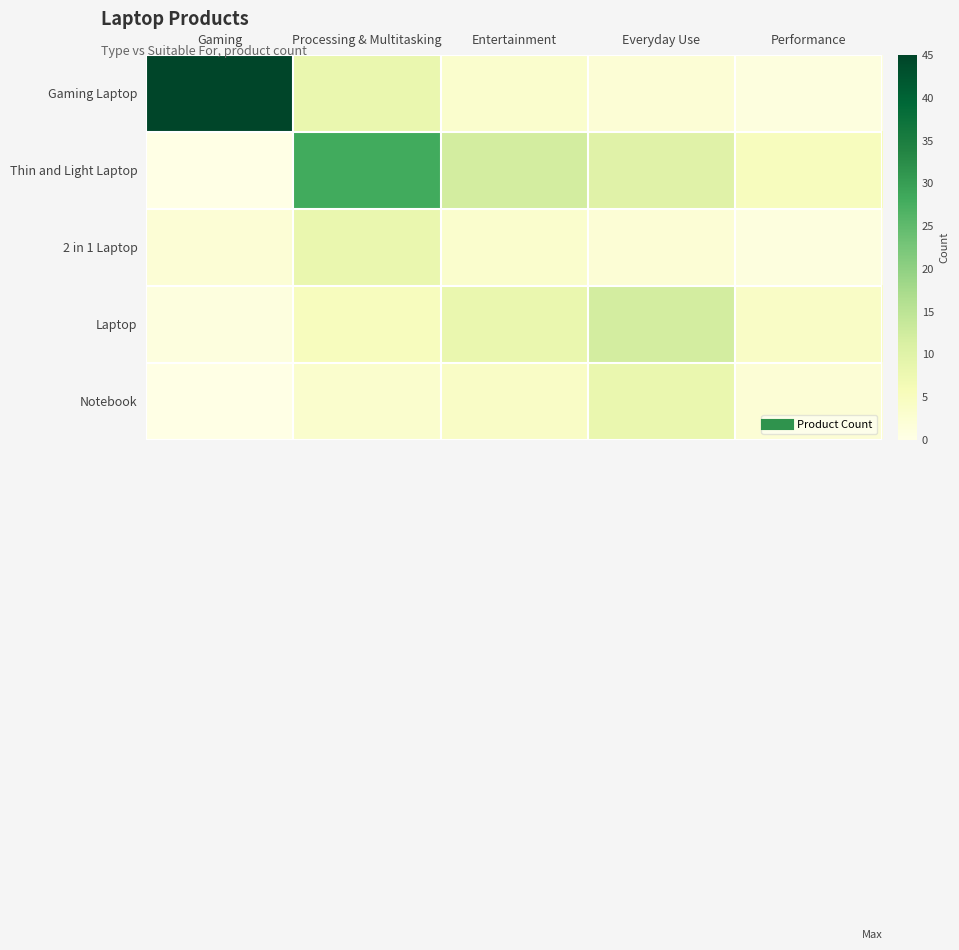

Reading right to left, list all the values displayed in this chart.

Gaming Laptop: Performance=1	Everyday Use=2	Entertainment=3	Processing & Multitasking=8	Gaming=45
Thin and Light Laptop: Performance=5	Everyday Use=10	Entertainment=12	Processing & Multitasking=28	Gaming=0
2 in 1 Laptop: Performance=1	Everyday Use=2	Entertainment=3	Processing & Multitasking=8	Gaming=2
Laptop: Performance=4	Everyday Use=12	Entertainment=8	Processing & Multitasking=5	Gaming=1
Notebook: Performance=2	Everyday Use=8	Entertainment=4	Processing & Multitasking=3	Gaming=0